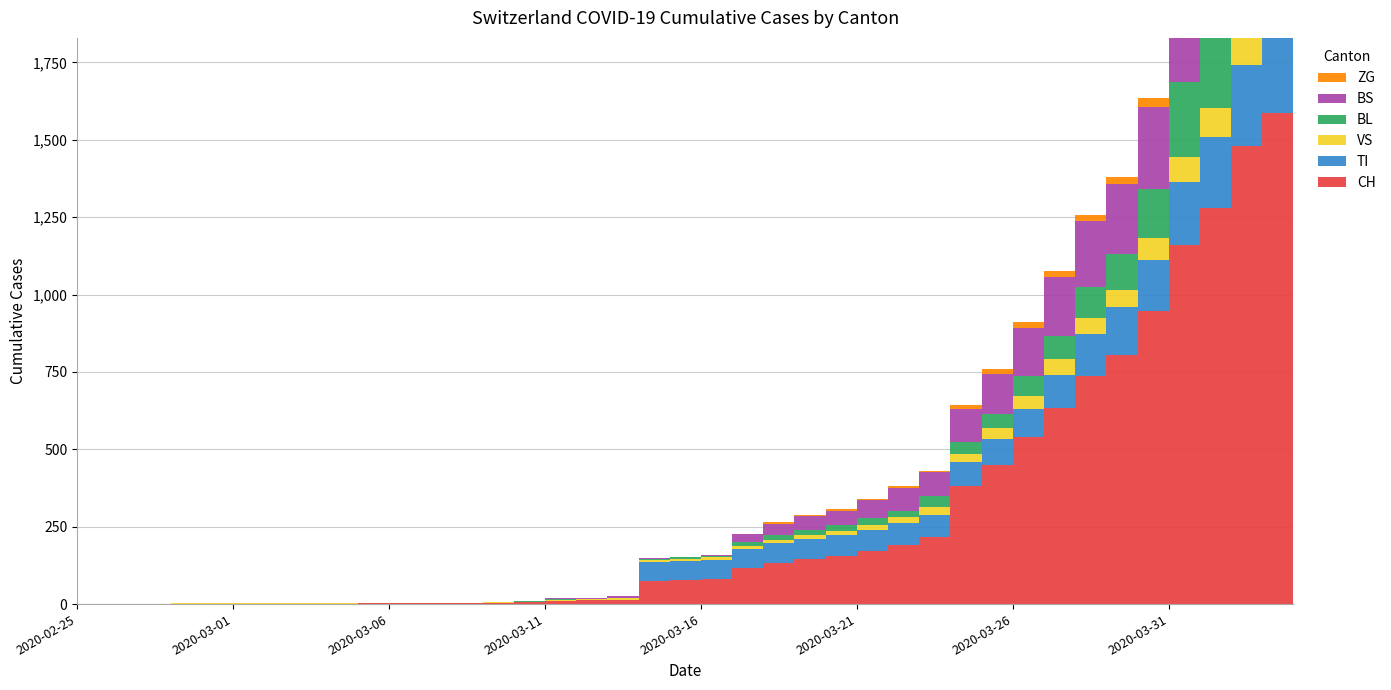

True or false: TI and ZG cross at least once.

False